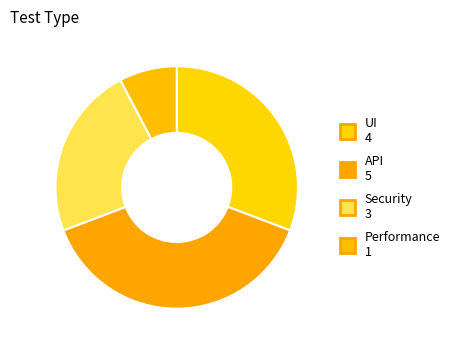

Do API and Security together represent more than half of the pie?

Yes